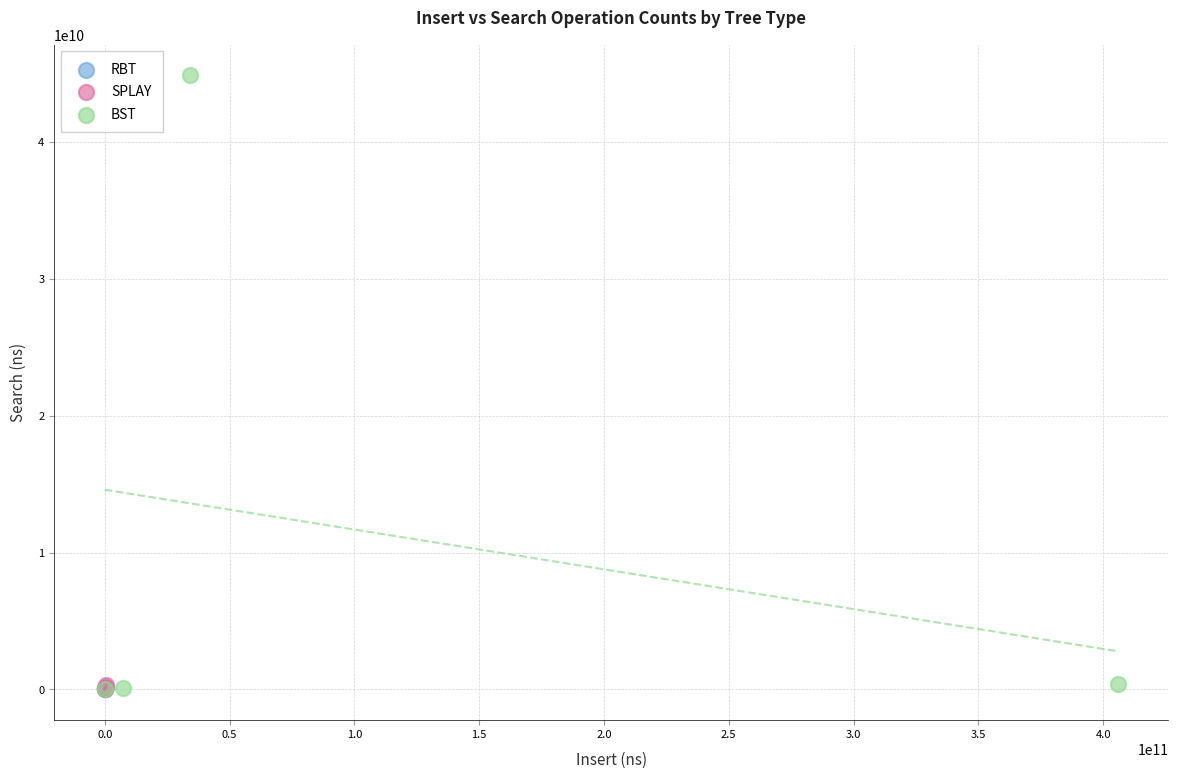

Which series reaches the maximum Y coordinate?

BST